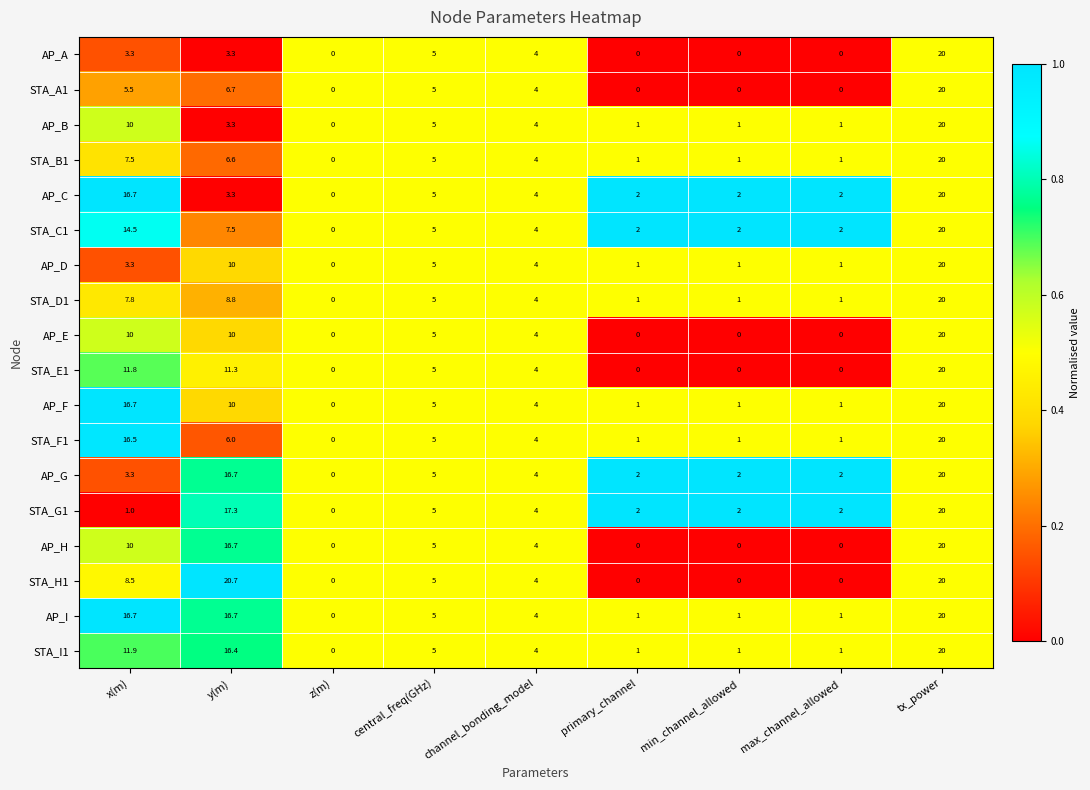

At which label does STA_I1 reach its peak?

tx_power